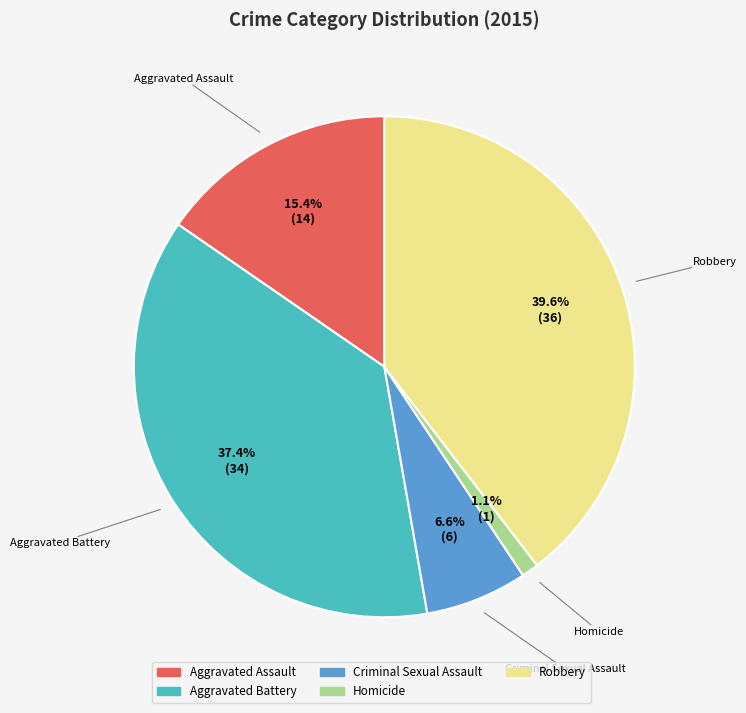

True or false: Robbery accounts for 29% of the total.

False